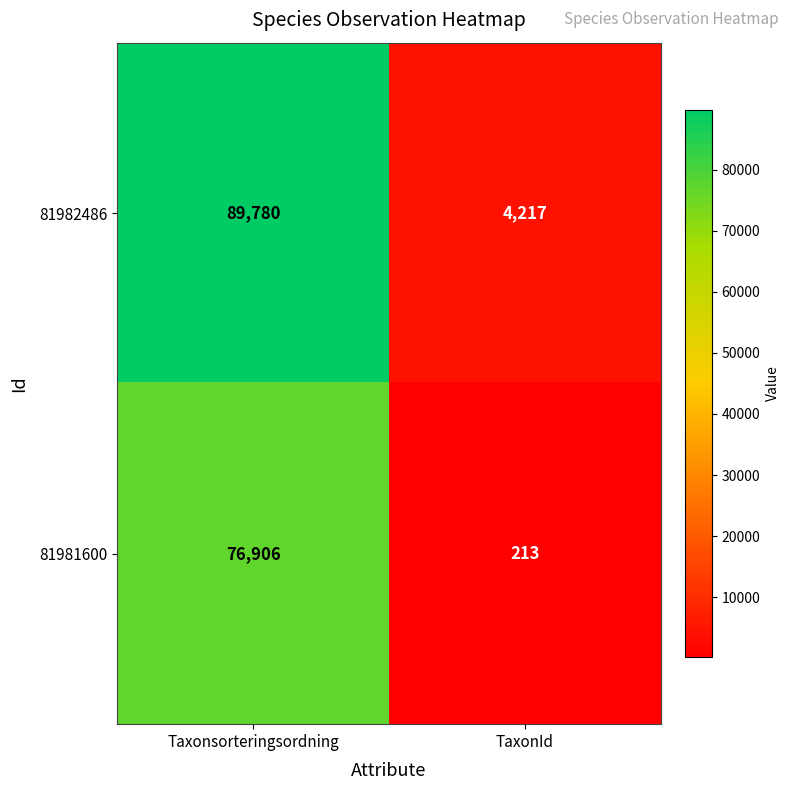

What is the spread (max minus min) of values at TaxonId?

4004